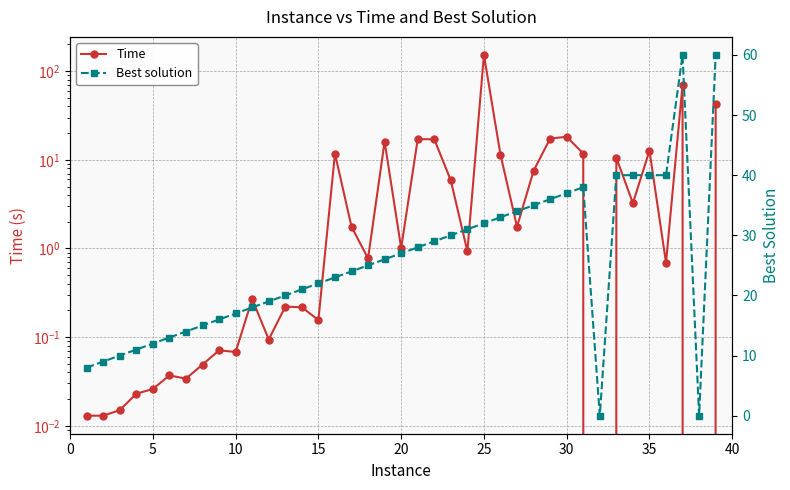

Does the chart display data point markers on the line(s)?

Yes